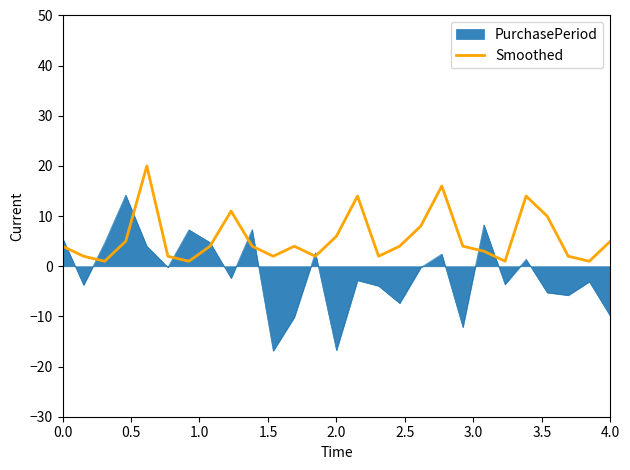

Which series has the largest total across all categories?

Smoothed